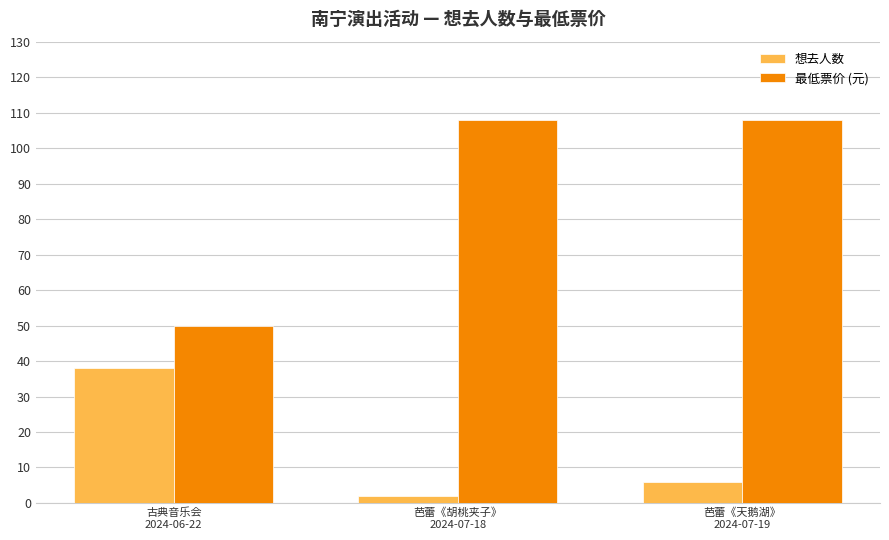

Reading left to right, extract all data points from this chart.

想去人数: 38	2	6
最低票价 (元): 50	108	108